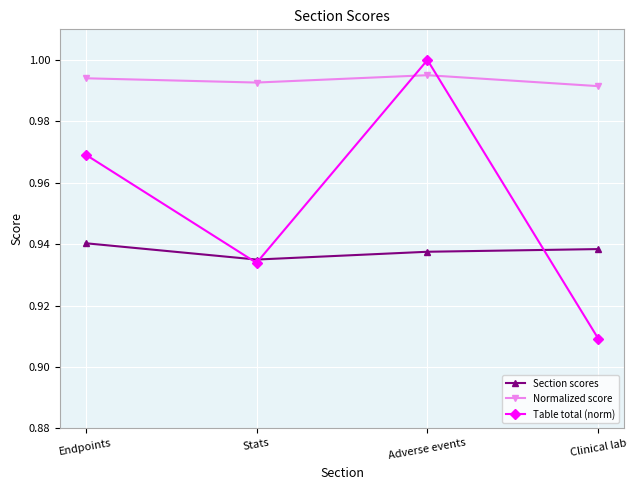

Which category has the highest value across all series?

Adverse events